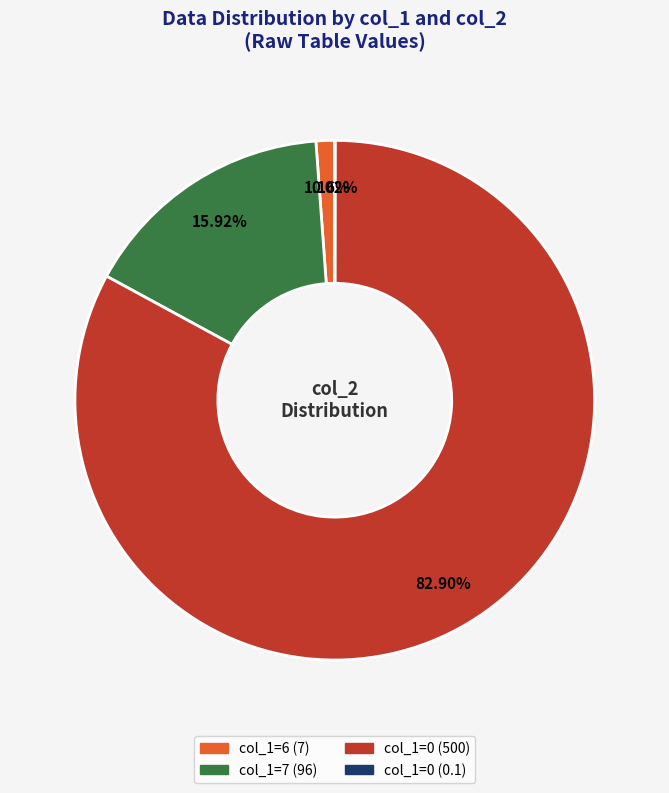

Is there a majority slice in this chart?

Yes